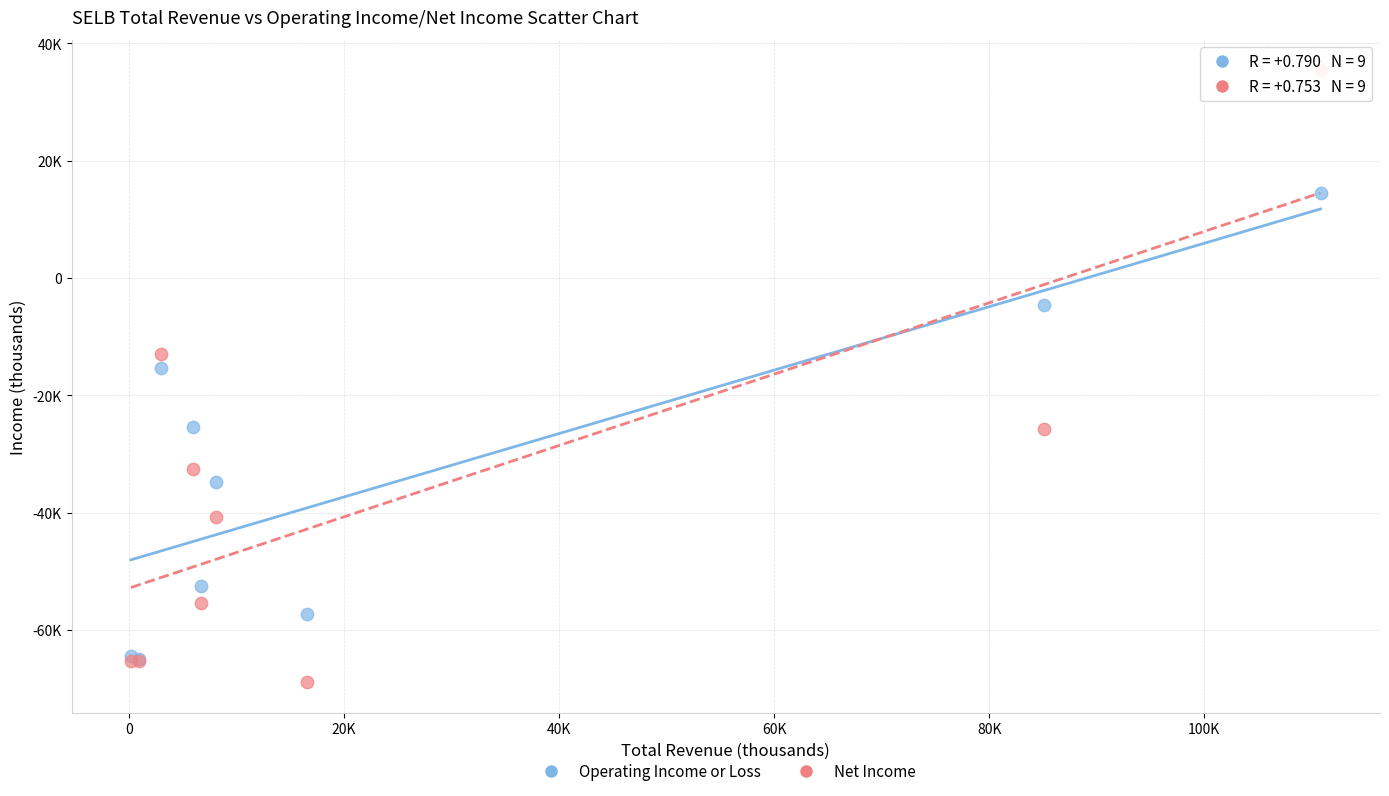

Which series contains the lowest Y value?

Net Income